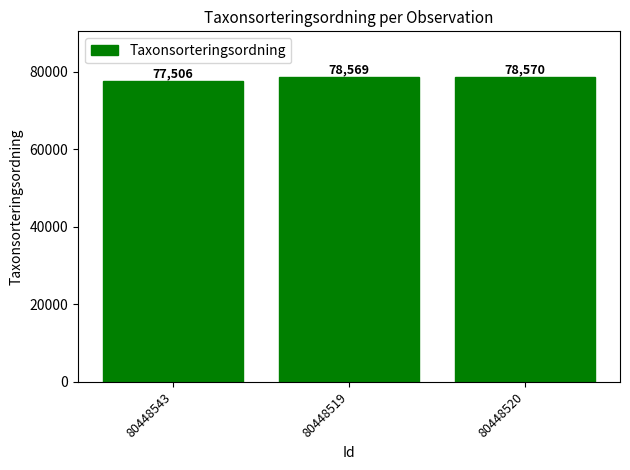

Rank the categories by value from lowest to highest.

80448543, 80448519, 80448520